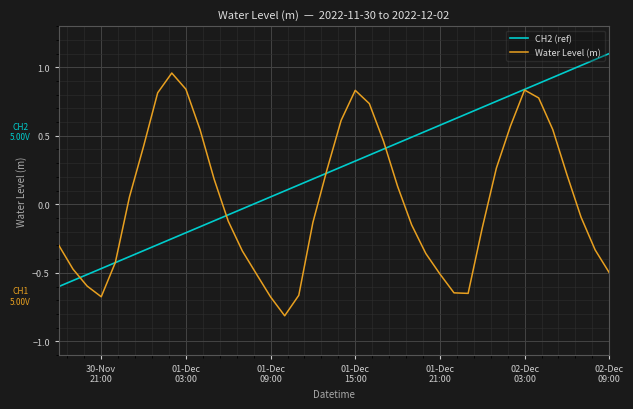

Does the chart display data point markers on the line(s)?

No